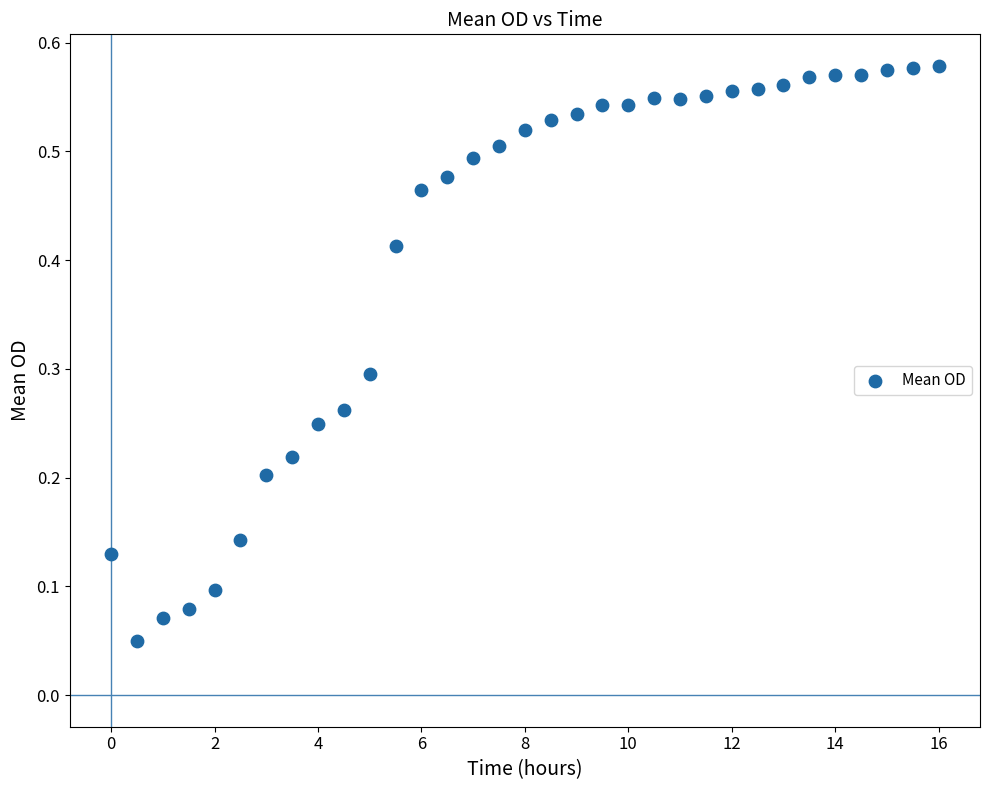

What is the range of X values (max minus min)?

16.0